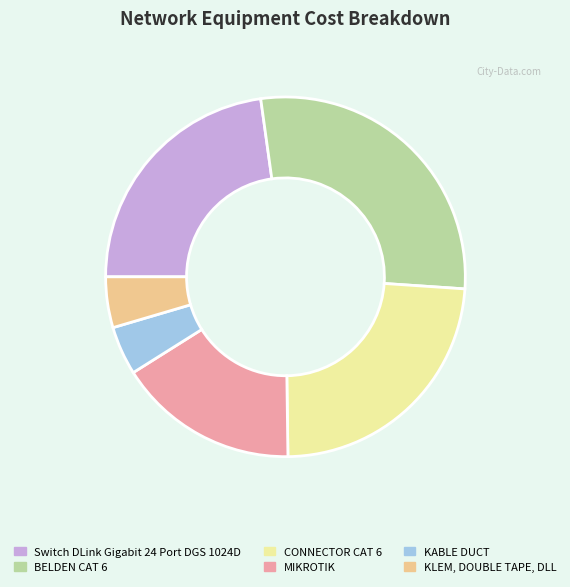

Approximately how many times larger is the value at Switch DLink Gigabit 24 Port DGS 1024D compared to KLEM, DOUBLE TAPE, DLL?

5.0